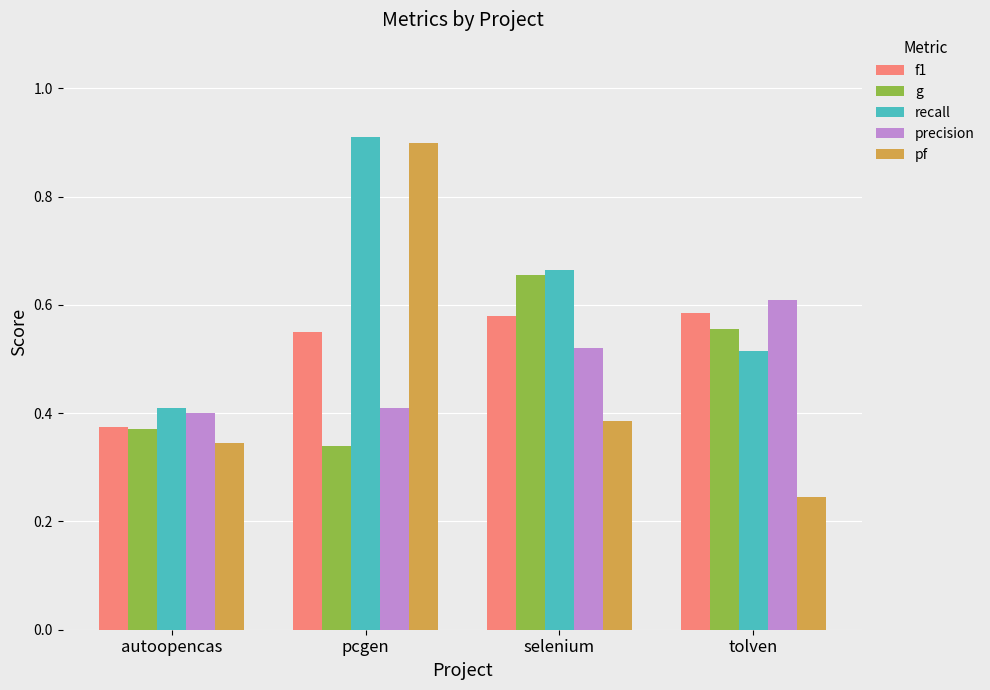

List the labels in order of g value, largest first.

selenium, tolven, autoopencas, pcgen